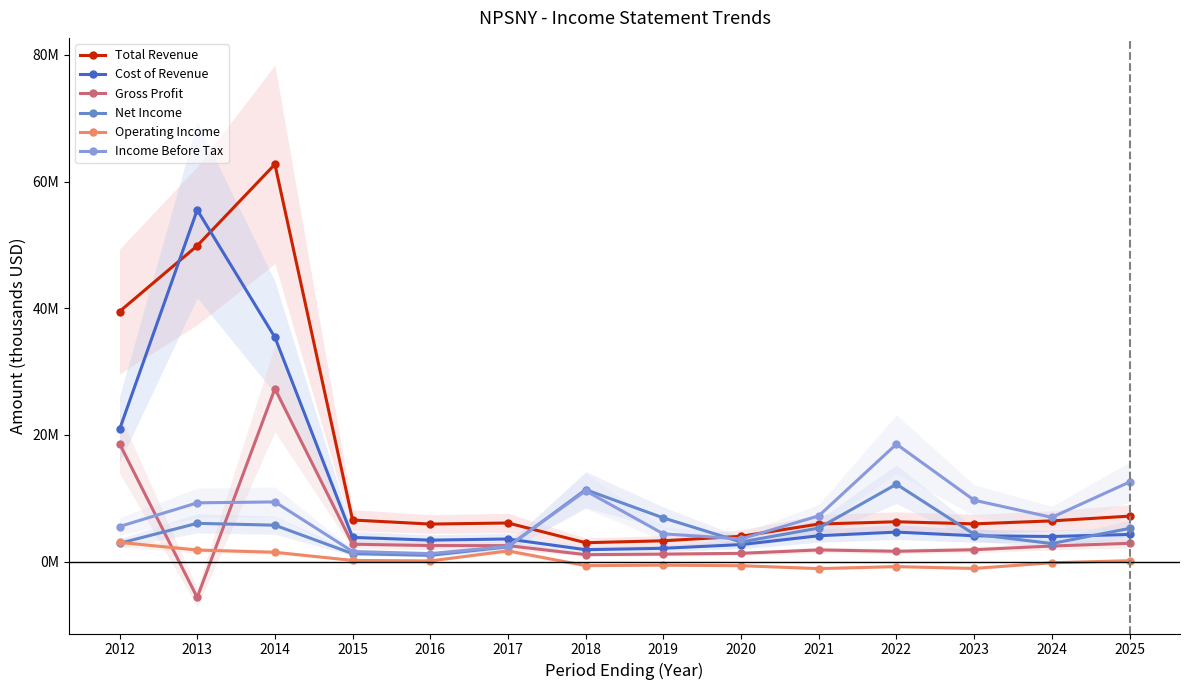

What is the difference between the maximum and second lowest values in the Gross Profit series?

26.2